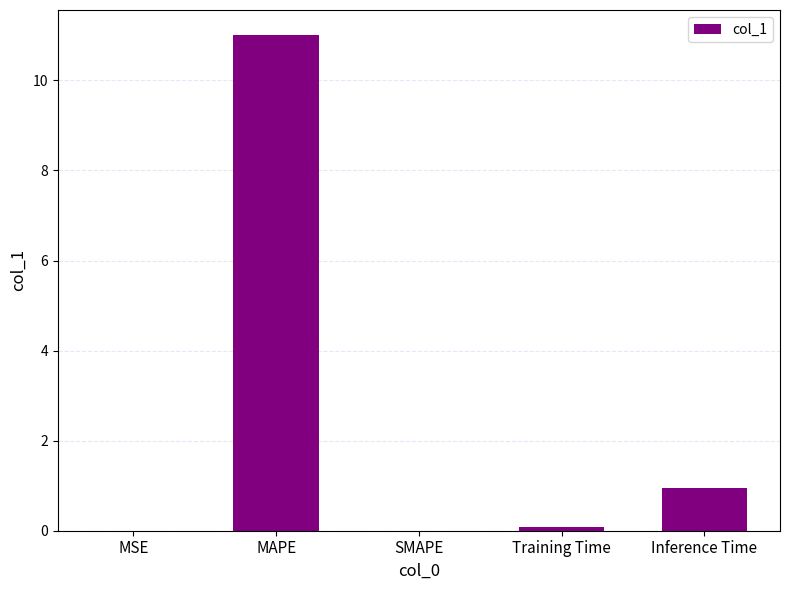

What is the sum of the values at MAPE and Inference Time?

12.0